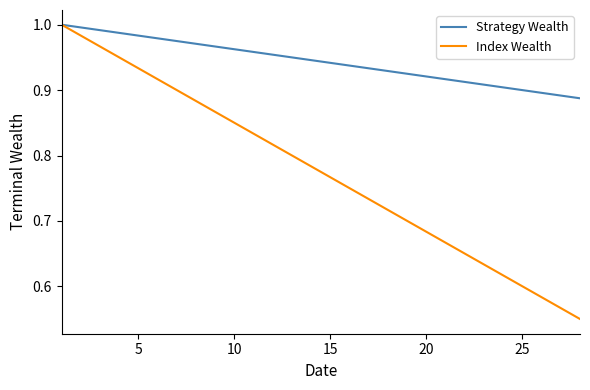

Rank the series by their average value, from highest to lowest.

Strategy Wealth, Index Wealth